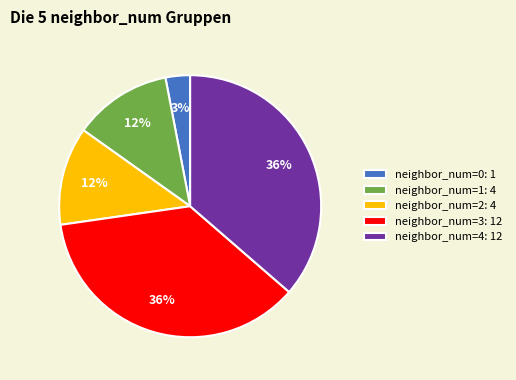

To the nearest percent, what percentage of the pie is neighbor_num=4?

36%